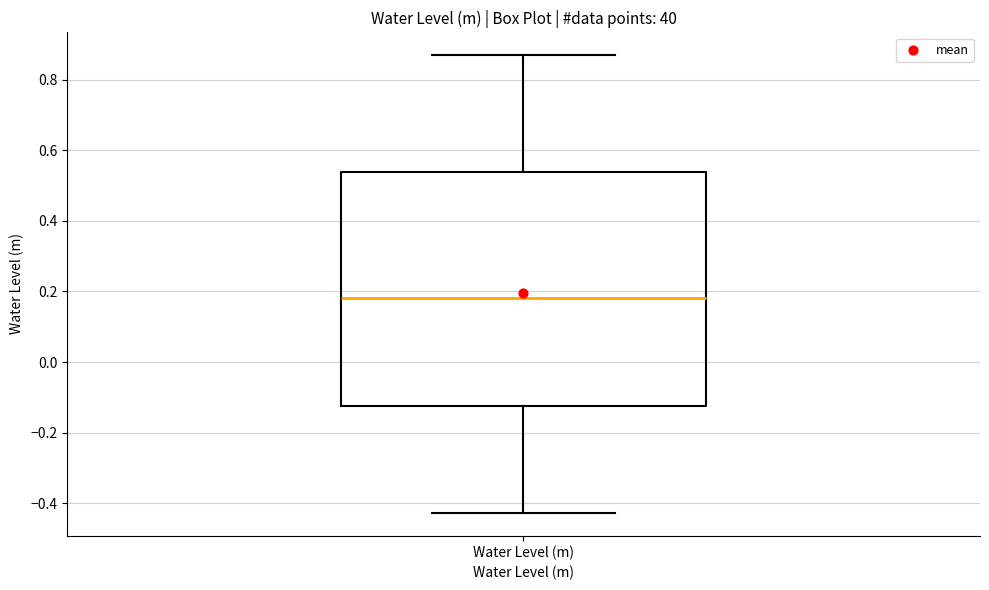

Where is the lower edge of the box for Water Level (m) on the y-axis? The values are not printed on the chart, so give them approximately, as read against the axis.

-0.12